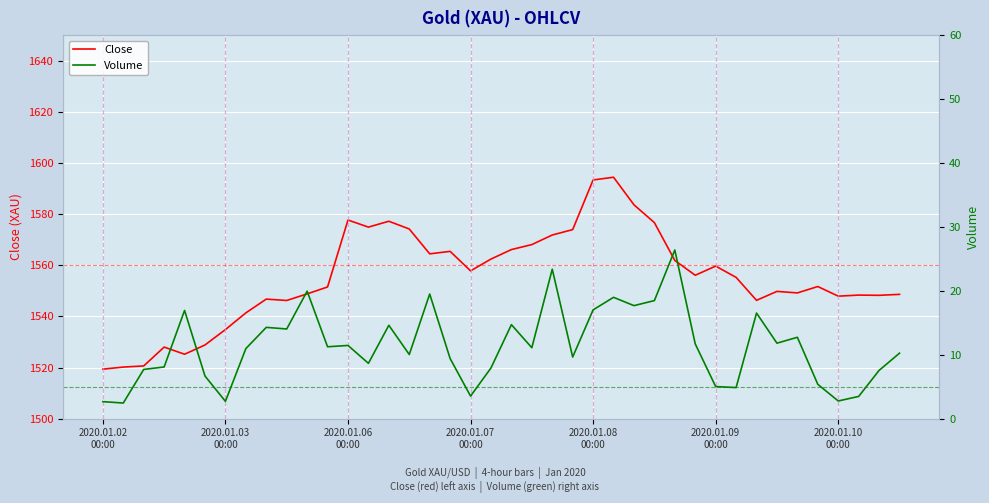

True or false: Volume has more than 2 interior local peaks.

True